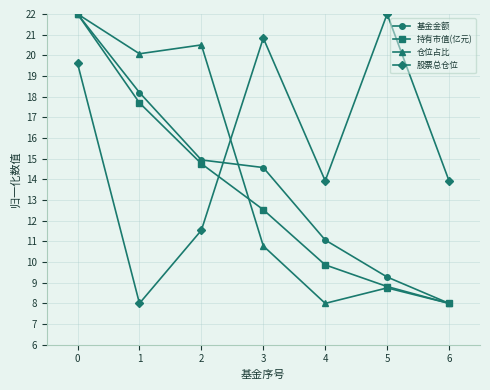

What is the spread (max minus min) of values at 4?

5.9